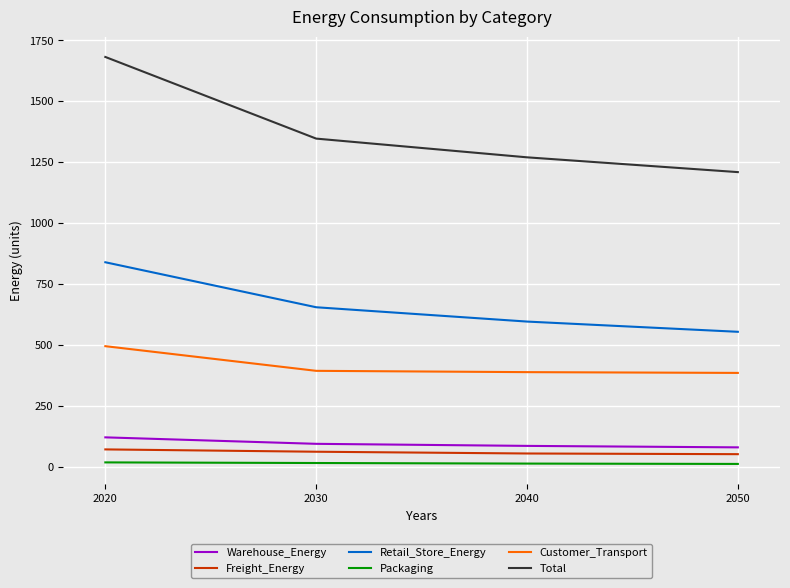

True or false: Customer_Transport has a value of 206.6 at 2020.

False